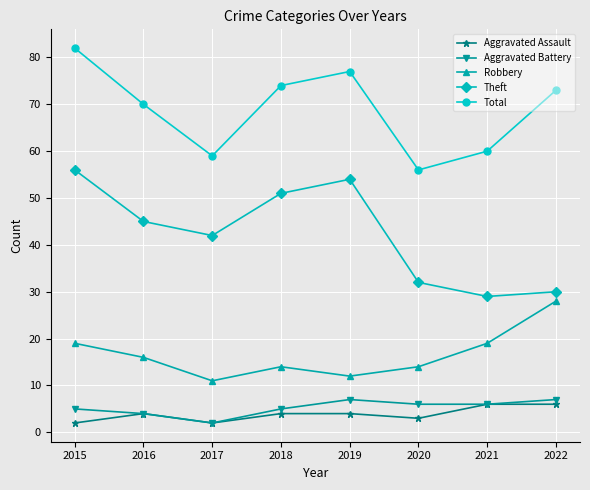

Reading left to right, list all the values displayed in this chart.

Aggravated Assault: 2	4	2	4	4	3	6	6
Aggravated Battery: 5	4	2	5	7	6	6	7
Robbery: 19	16	11	14	12	14	19	28
Theft: 56	45	42	51	54	32	29	30
Total: 82	70	59	74	77	56	60	73